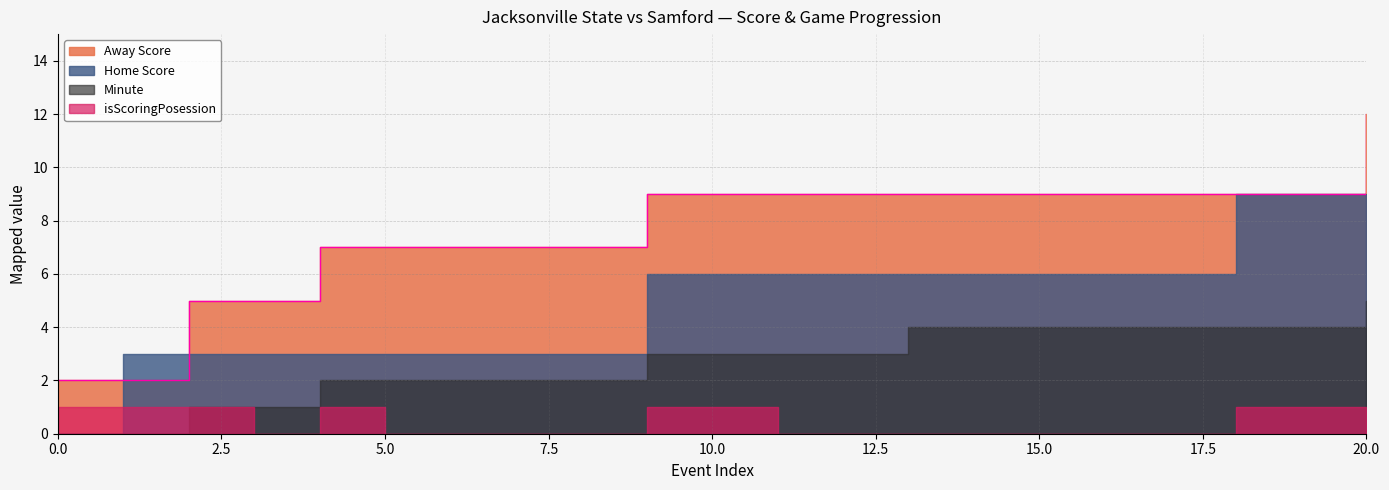

True or false: Home Score has more than 1 interior local peaks.

False